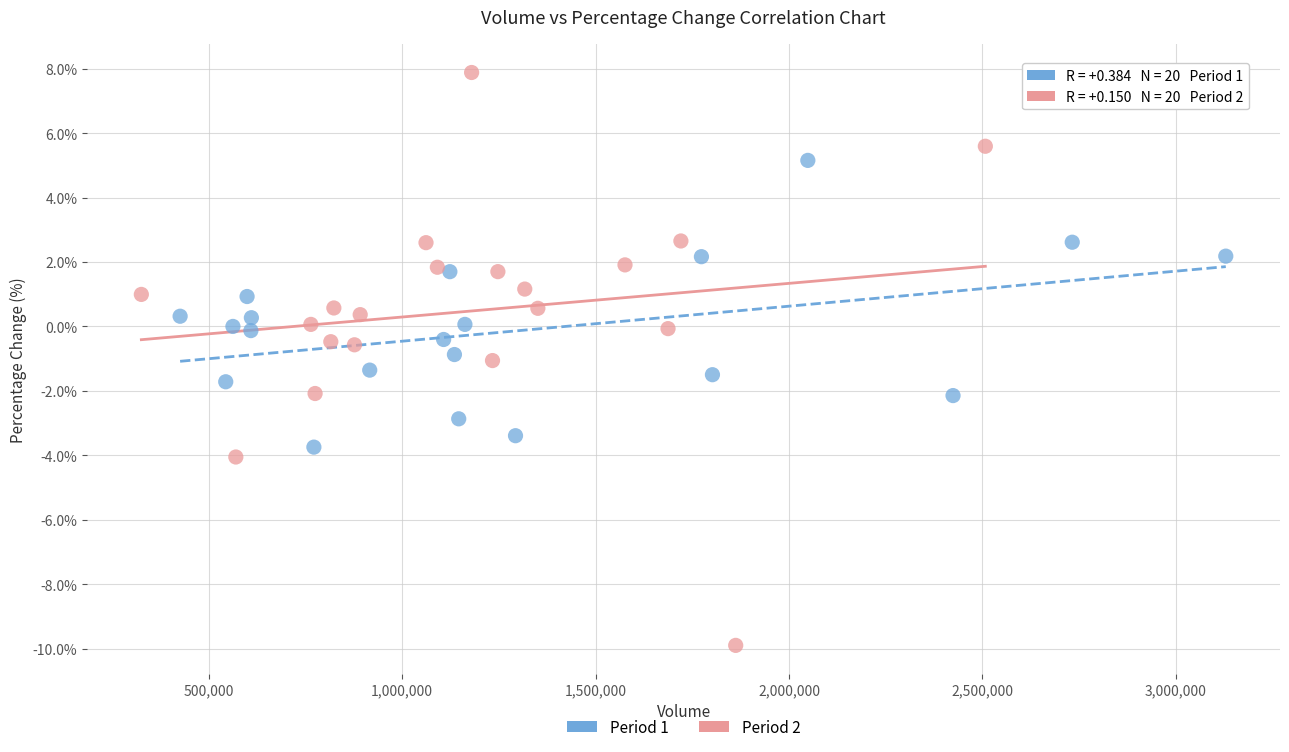

Which series reaches the maximum Y coordinate?

Period 2